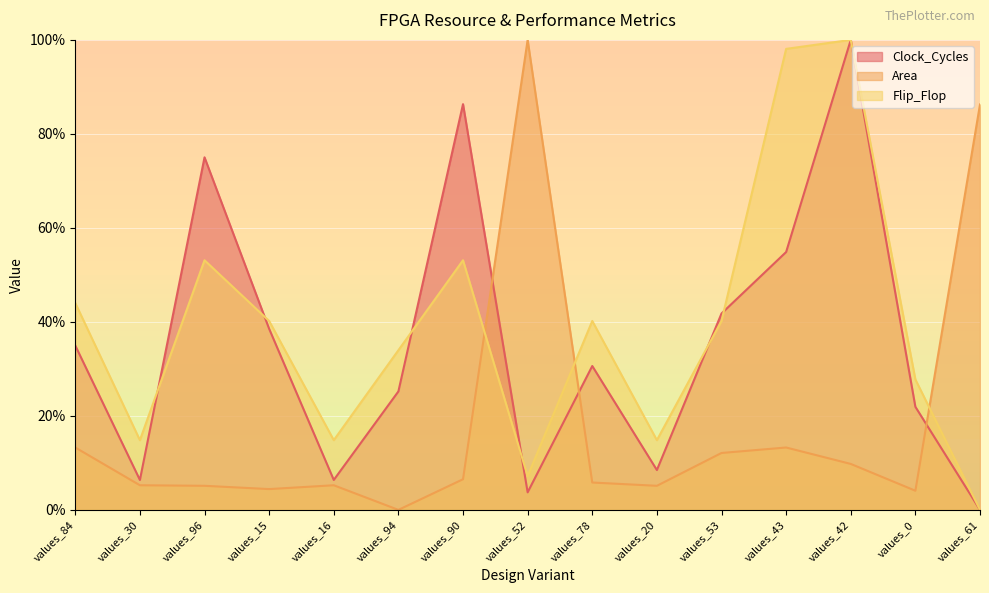

What is the difference between the maximum and minimum values in the Clock_Cycles series?

100.0